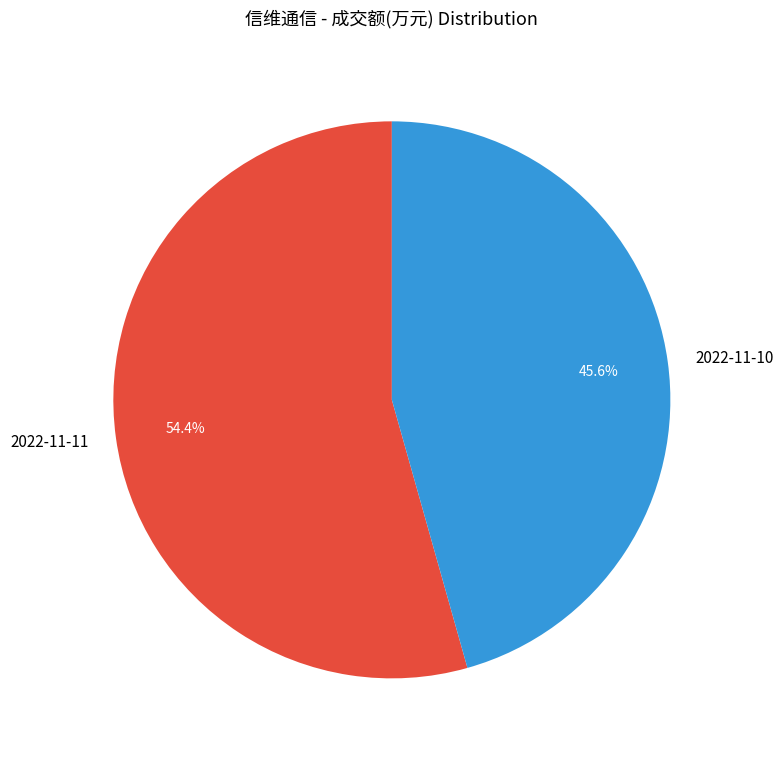

True or false: 2022-11-11 accounts for 60% of the total.

False